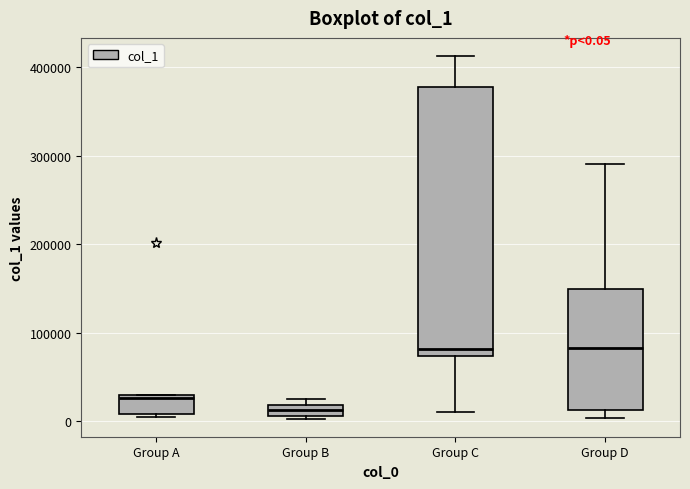

Where is the upper edge of the box for Group A on the y-axis? The values are not printed on the chart, so give them approximately, as read against the axis.

30000